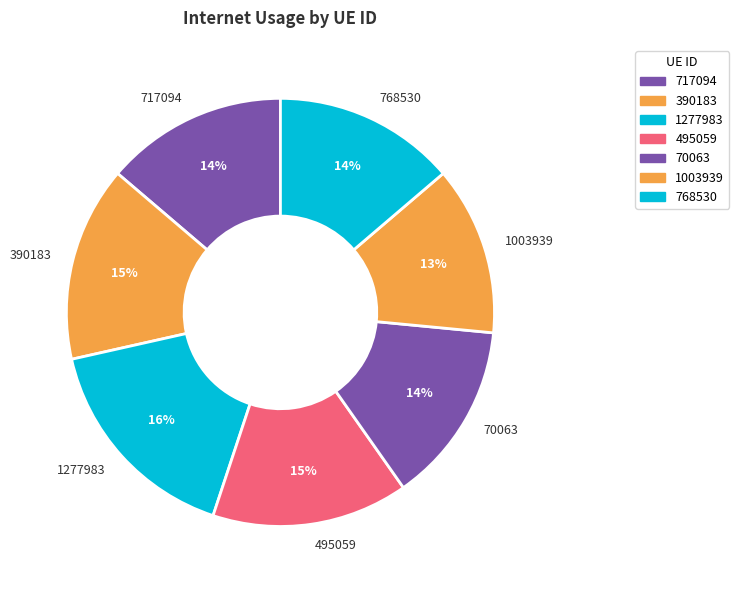

Is there a majority slice in this chart?

No